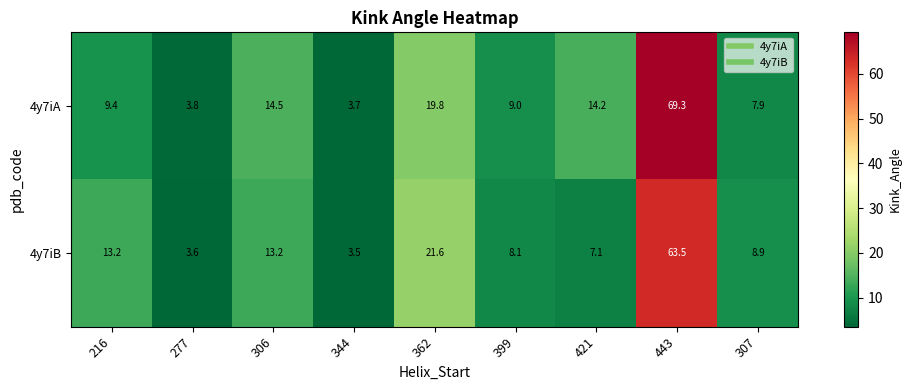

Is it true that 4y7iA equals 23.7 at 306?

False